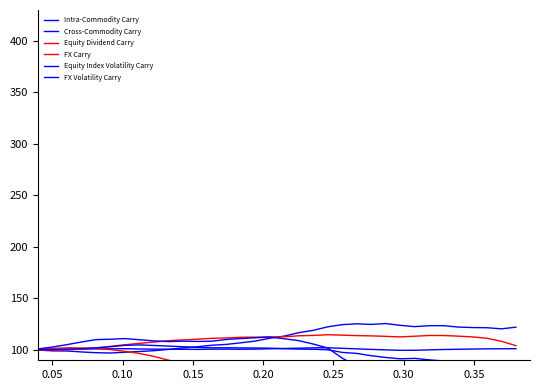

At which category is the sum across all series the highest?

0.30